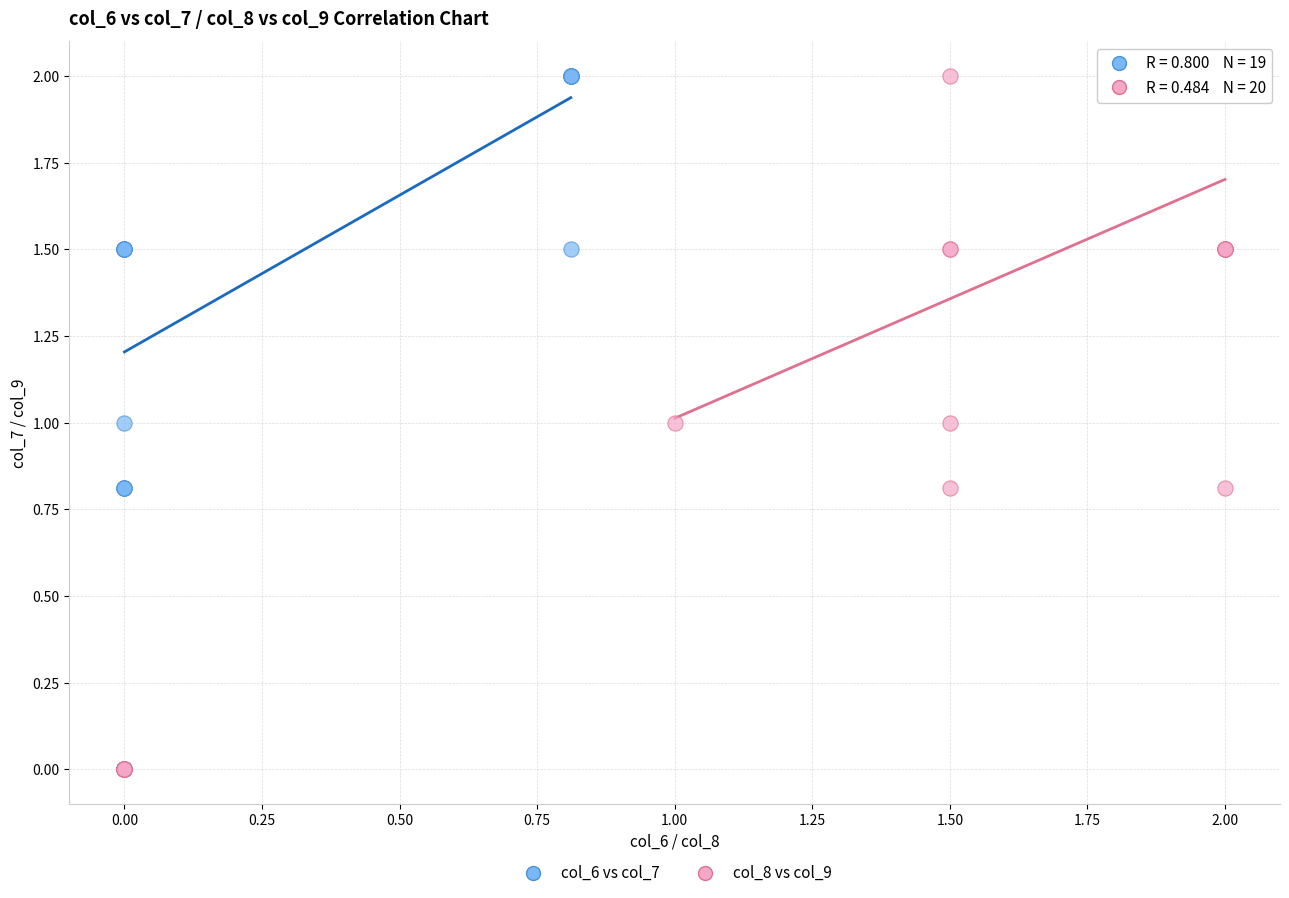

What are all the series names shown in the legend?

col_6 vs col_7, col_8 vs col_9